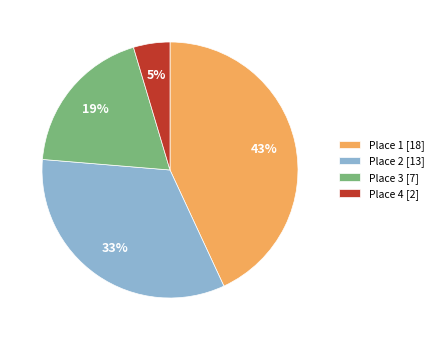

Do Place 2 [13] and Place 4 [2] together represent more than half of the pie?

No